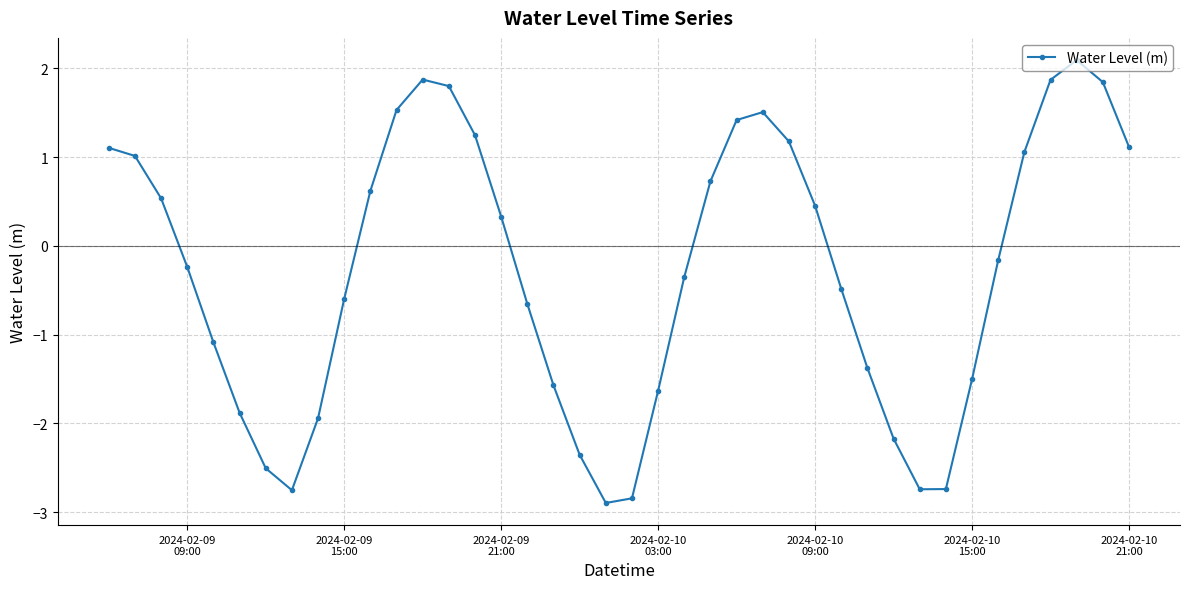

What is the value of the 31st point from the left?

-2.2